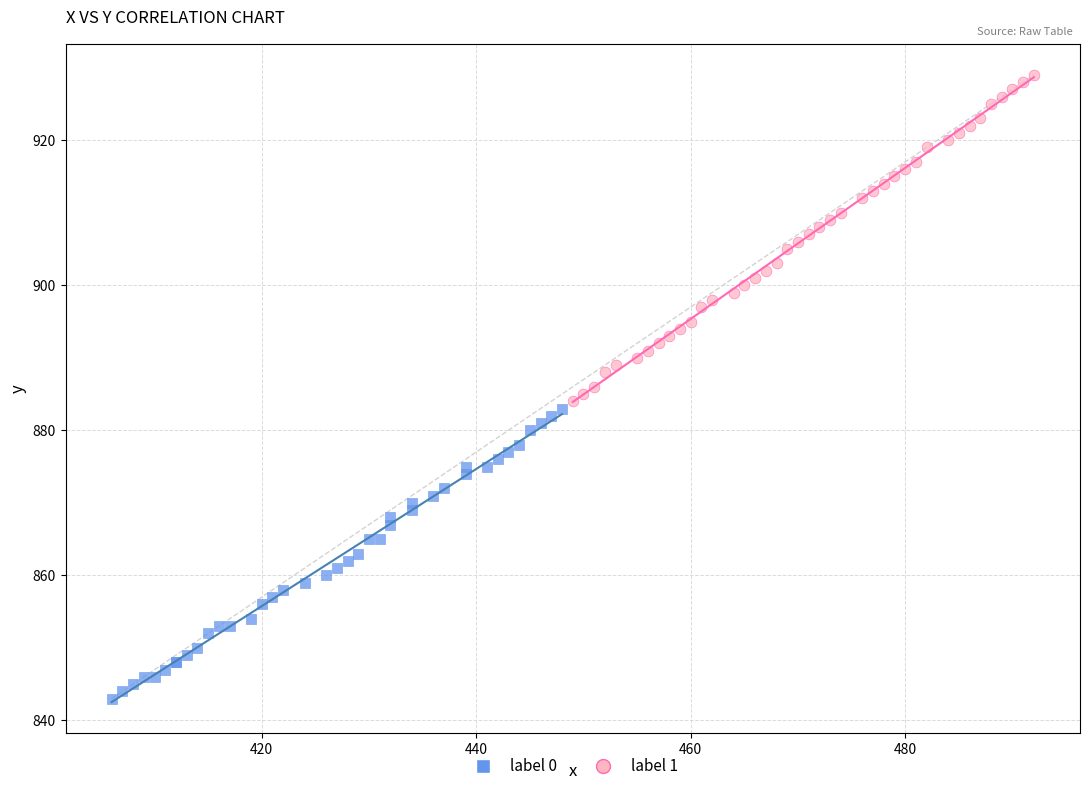

Which series contains the highest Y value?

label 1